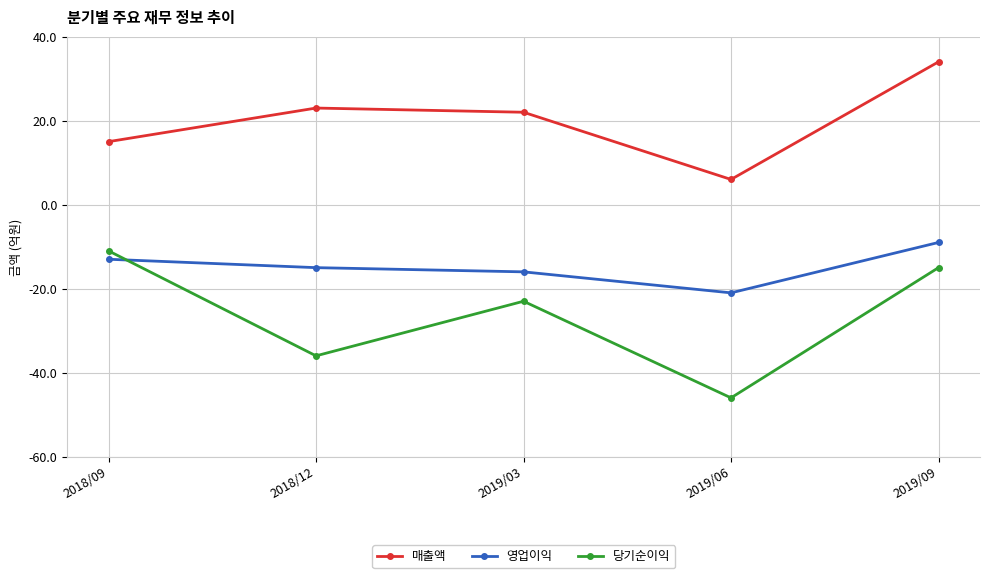

Reading right to left, what are all the values shown in this chart?

매출액: 2019/09=34	2019/06=6	2019/03=22	2018/12=23	2018/09=15
영업이익: 2019/09=-9	2019/06=-21	2019/03=-16	2018/12=-15	2018/09=-13
당기순이익: 2019/09=-15	2019/06=-46	2019/03=-23	2018/12=-36	2018/09=-11